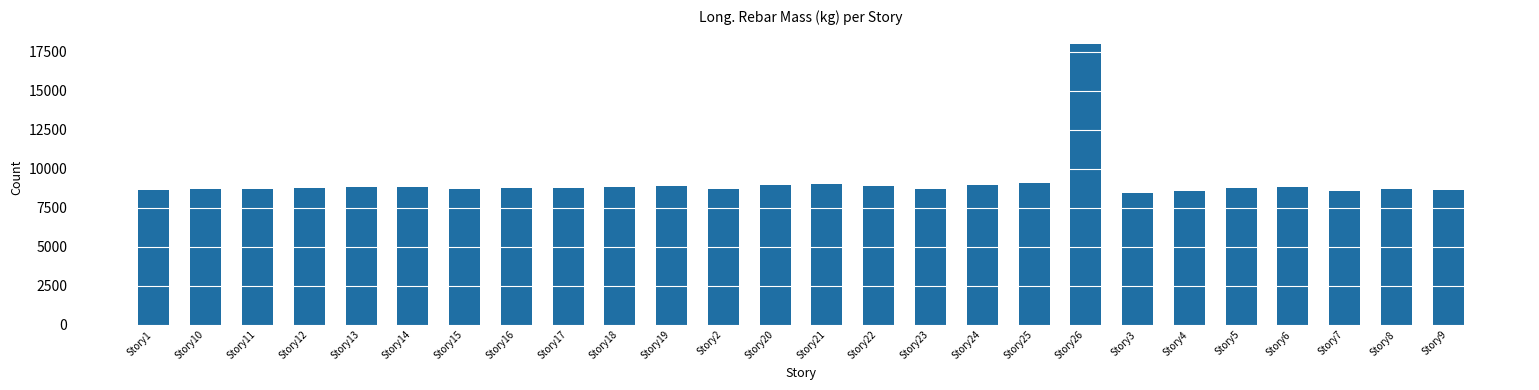

What is the difference between the second highest and minimum values?

627.4